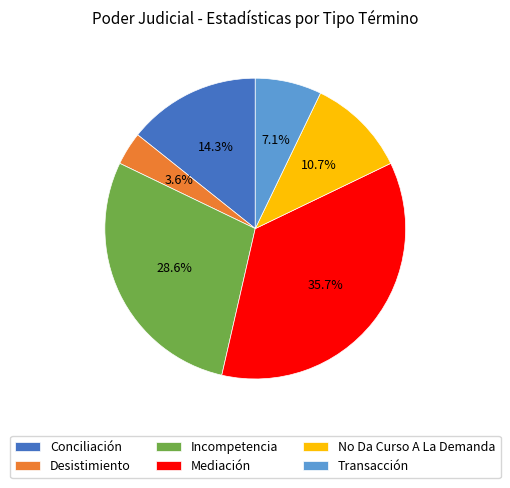

Does No Da Curso A La Demanda represent more than half of the total?

No